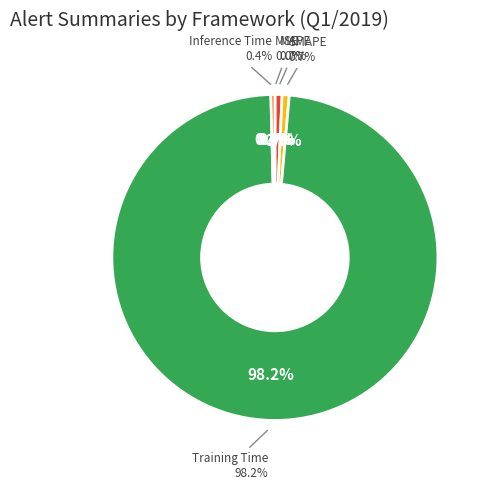

To the nearest percent, what is the difference between the Training Time and MSE slice percentages?

98%